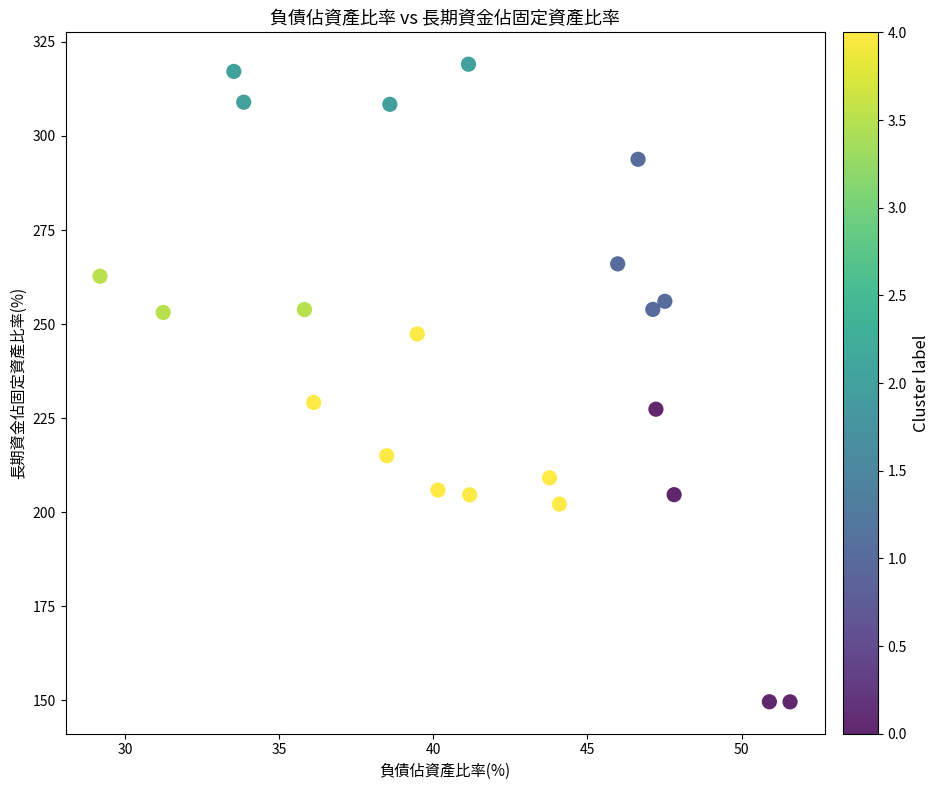

What is the range of Y values (max minus min)?

169.5